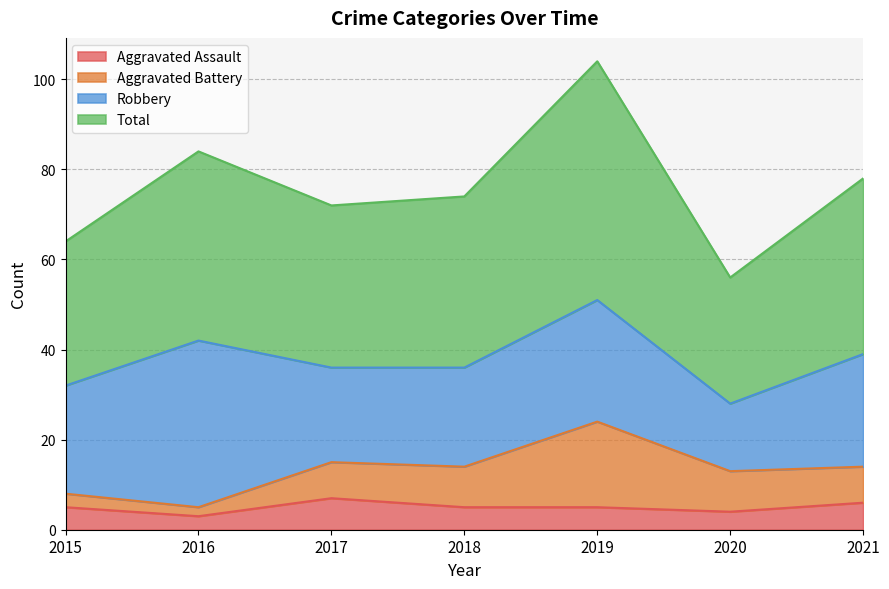

Where is Aggravated Assault nearest to the value 5?

2015